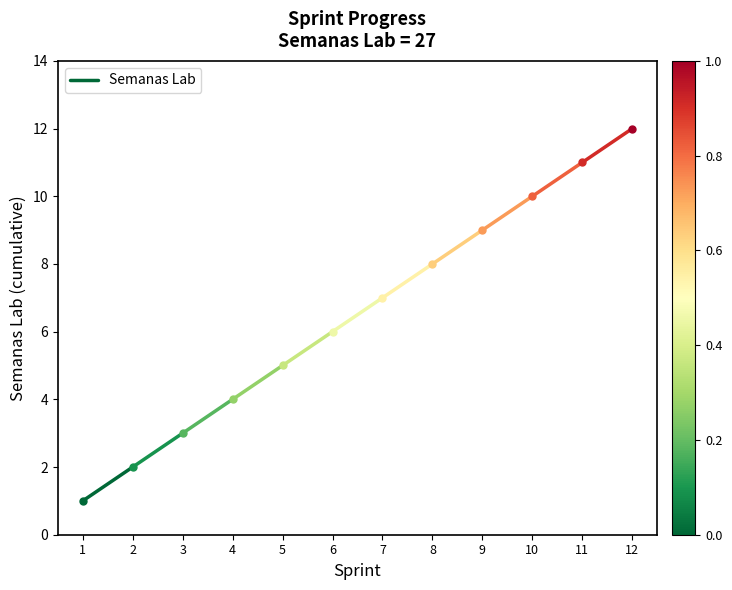

The value at 1 is 0. True or false?

False